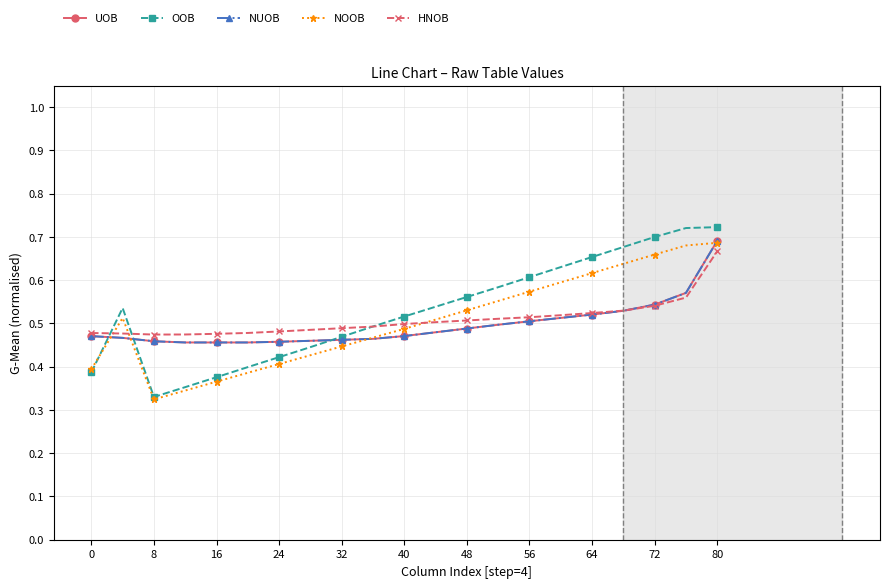

True or false: NUOB has more than 1 points higher than both neighbors.

False